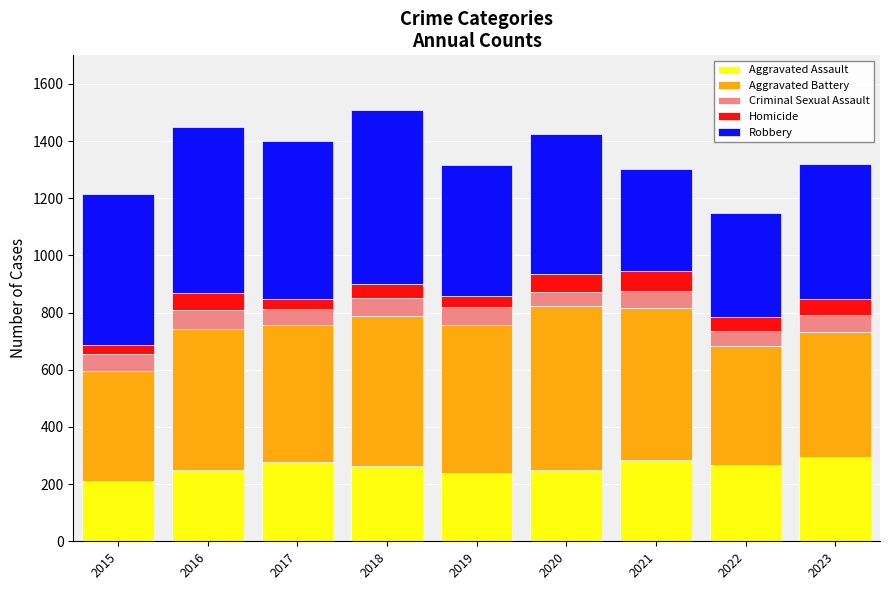

What is the total value across all series at 2016?

1448